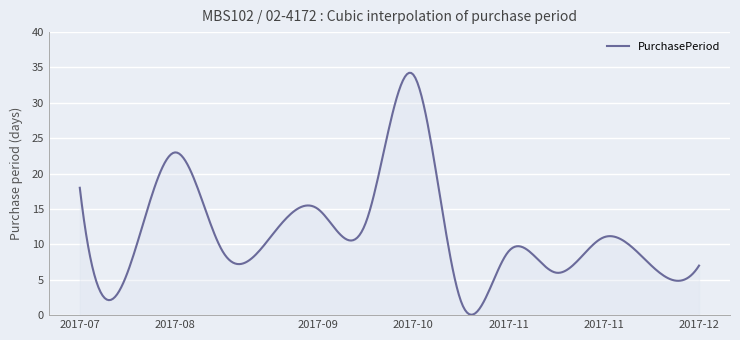

What is the maximum value shown in the chart?

34.2